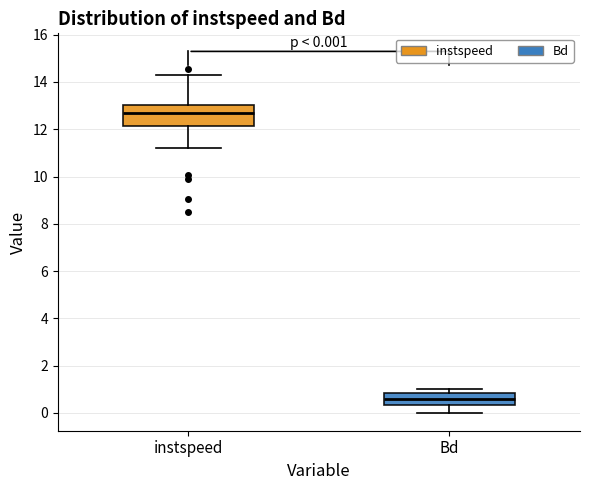

Which box's median line is the highest?

instspeed